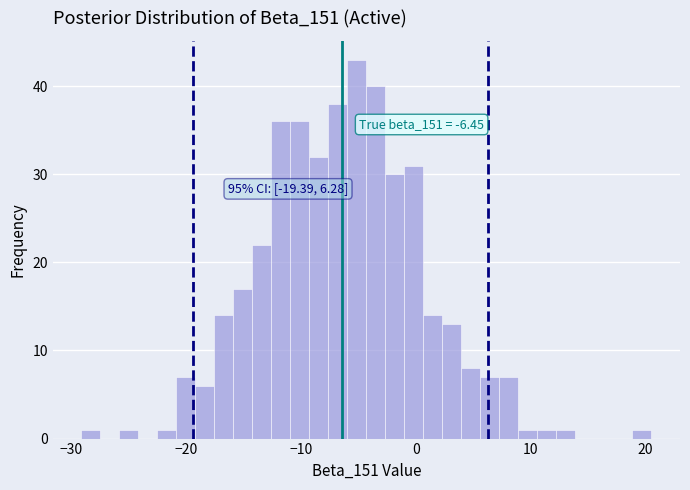

Read against the x-axis, roughly where is the centre of the tallest bar?

-5